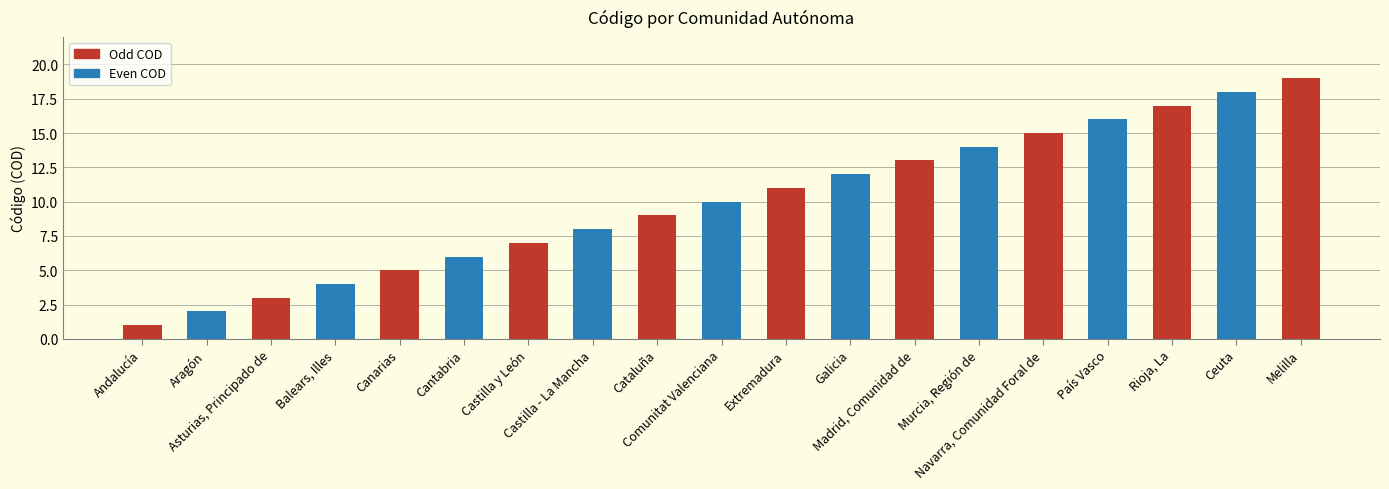

How many distinct data groups are displayed?

1